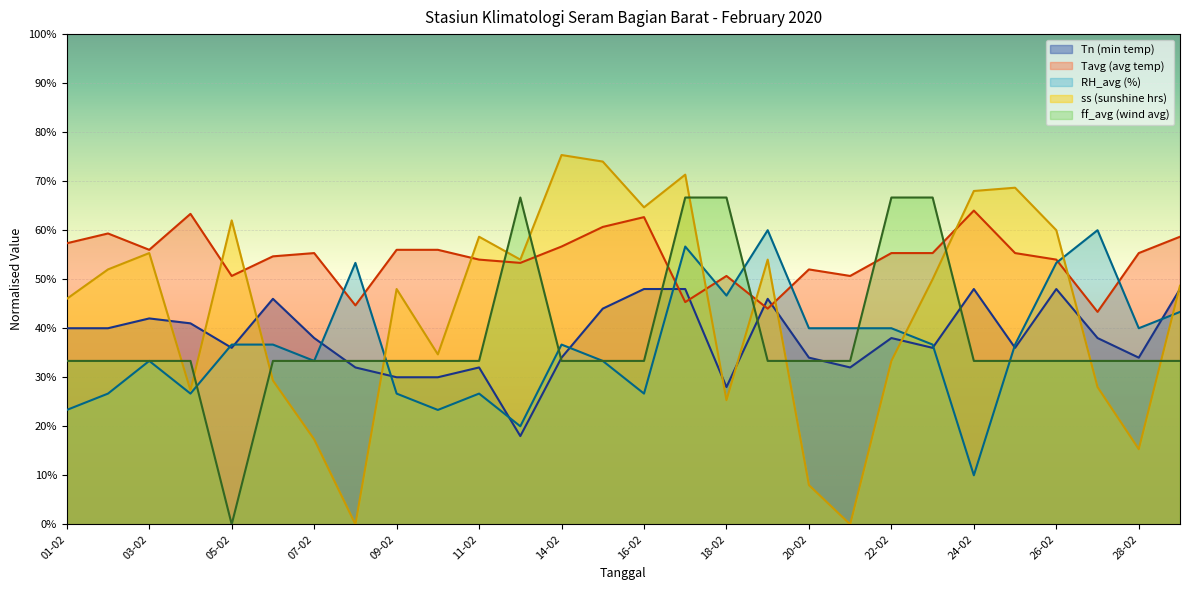

How many times do Tavg and ss cross each other?

8